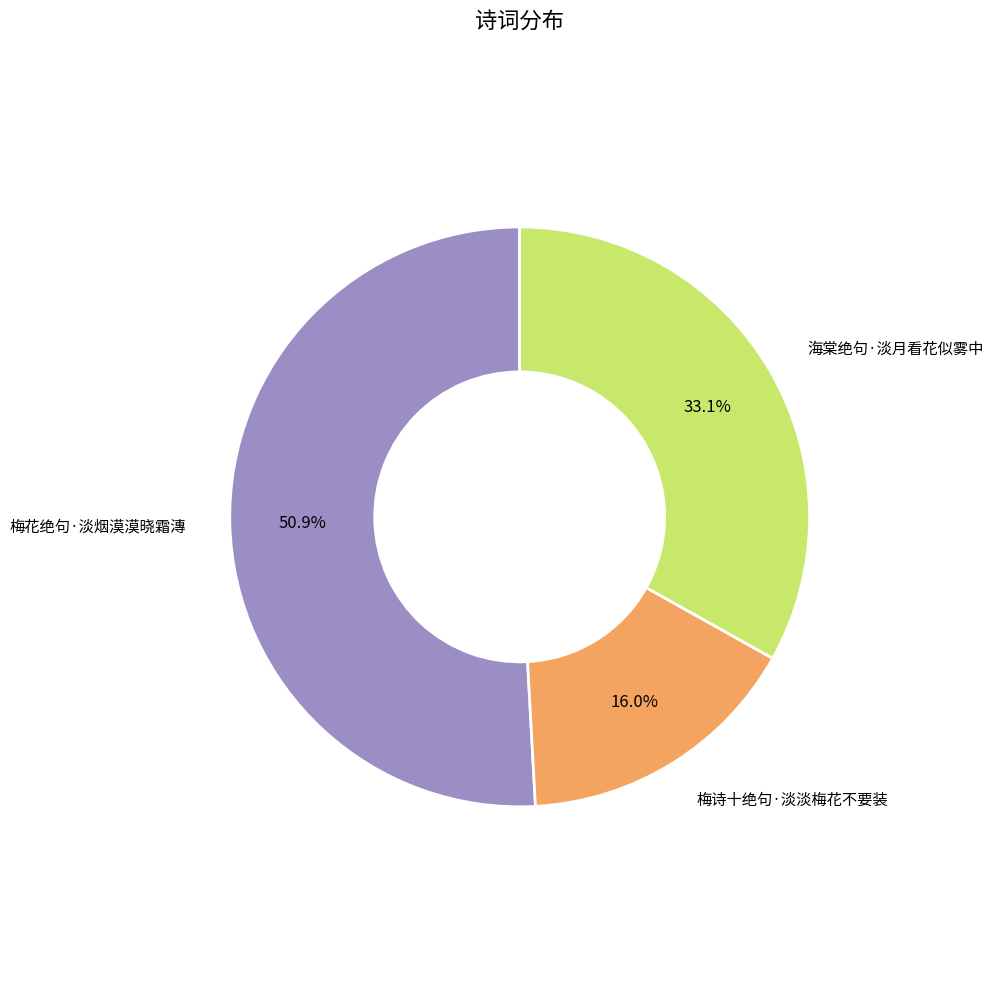

Does any single category account for the majority?

Yes